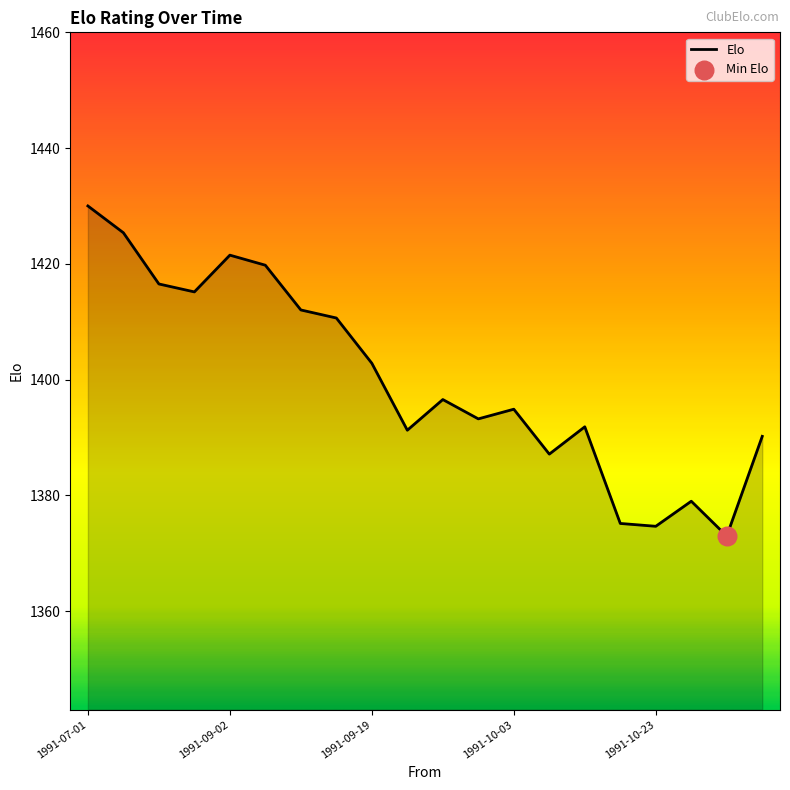

What is the difference between the maximum and minimum values?

57.0